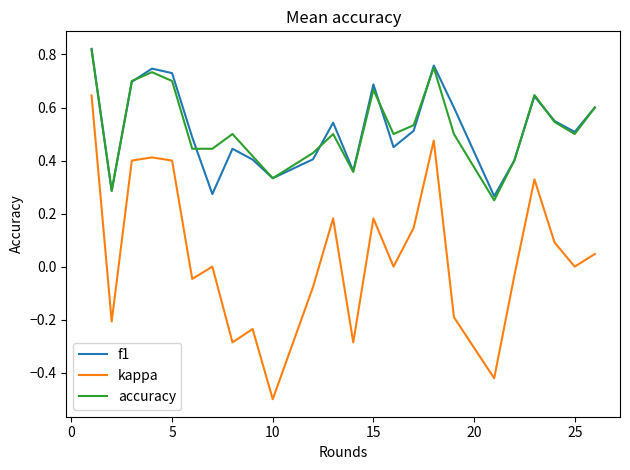

Which series has the widest spread of values?

kappa